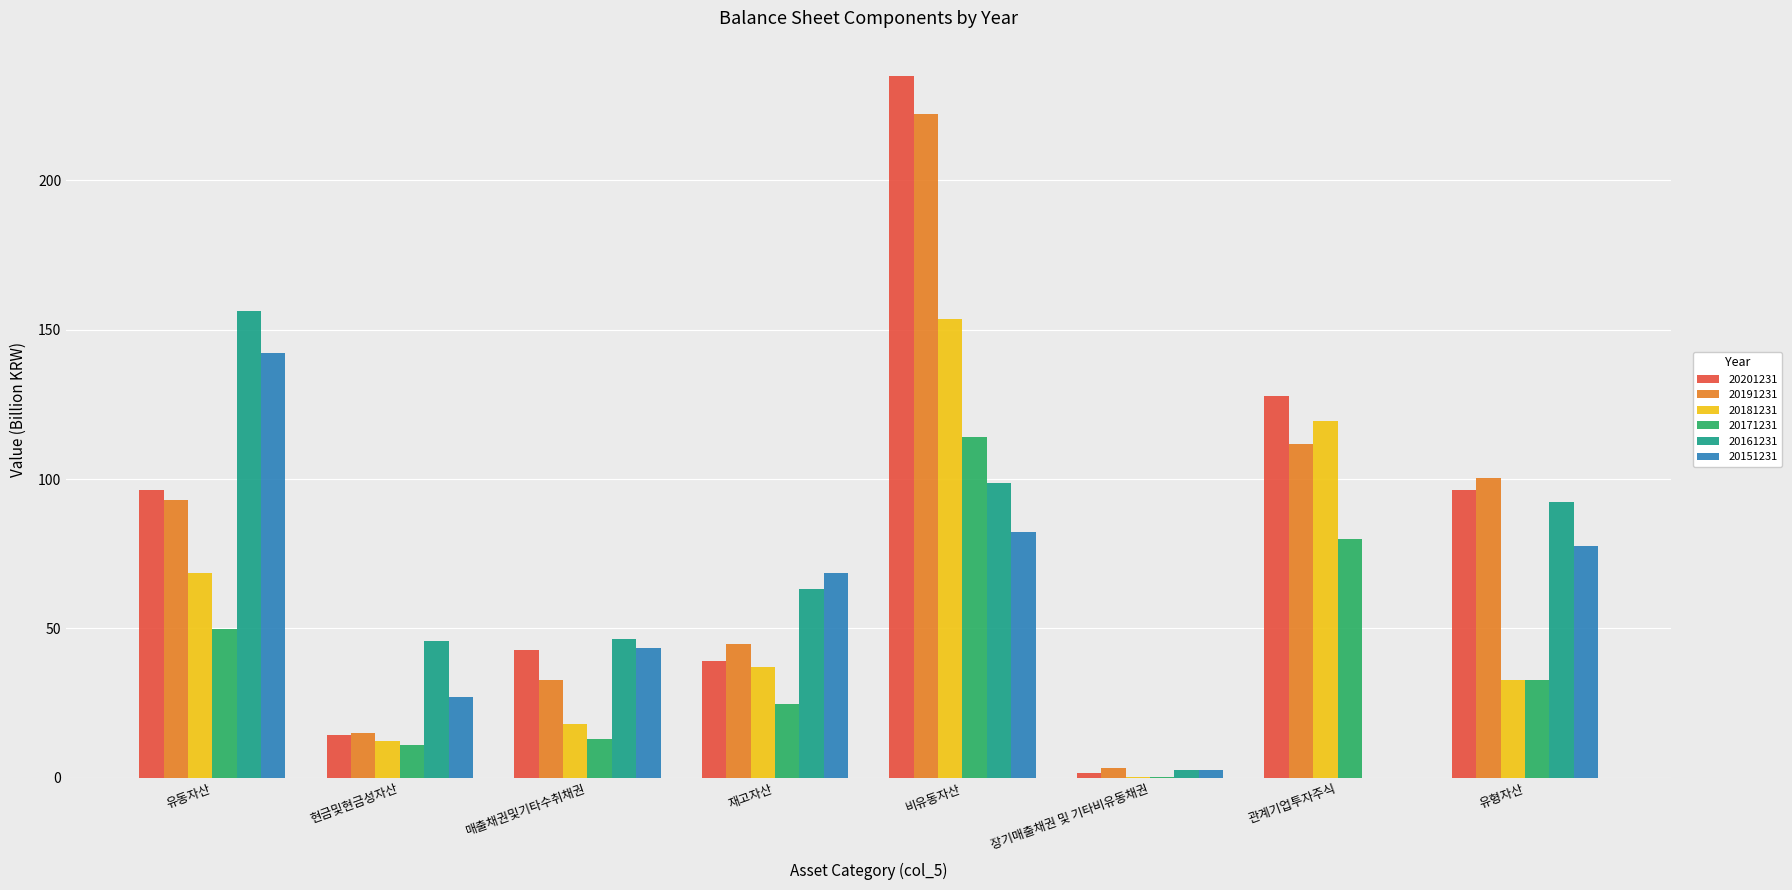

Is it true that 20161231 equals 35.6 at 재고자산?

False